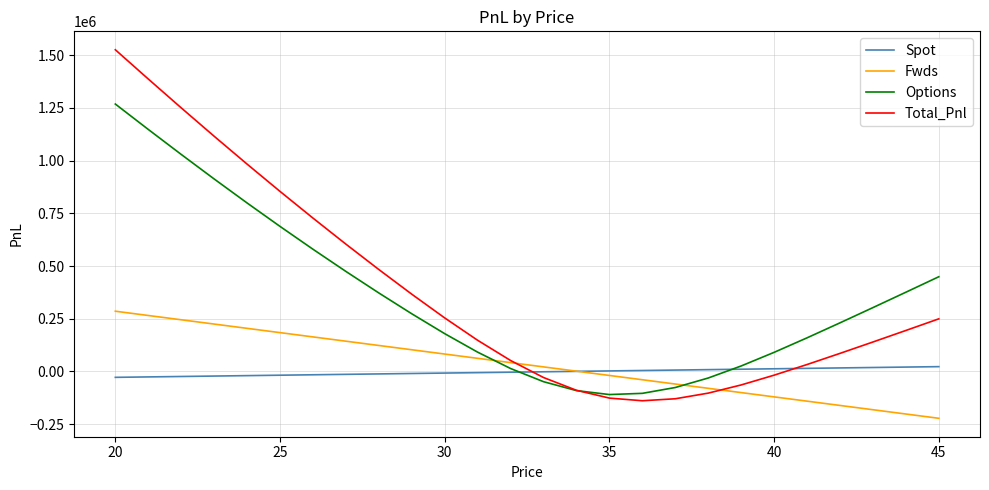

What is the sum of all Spot values?

-71253.0